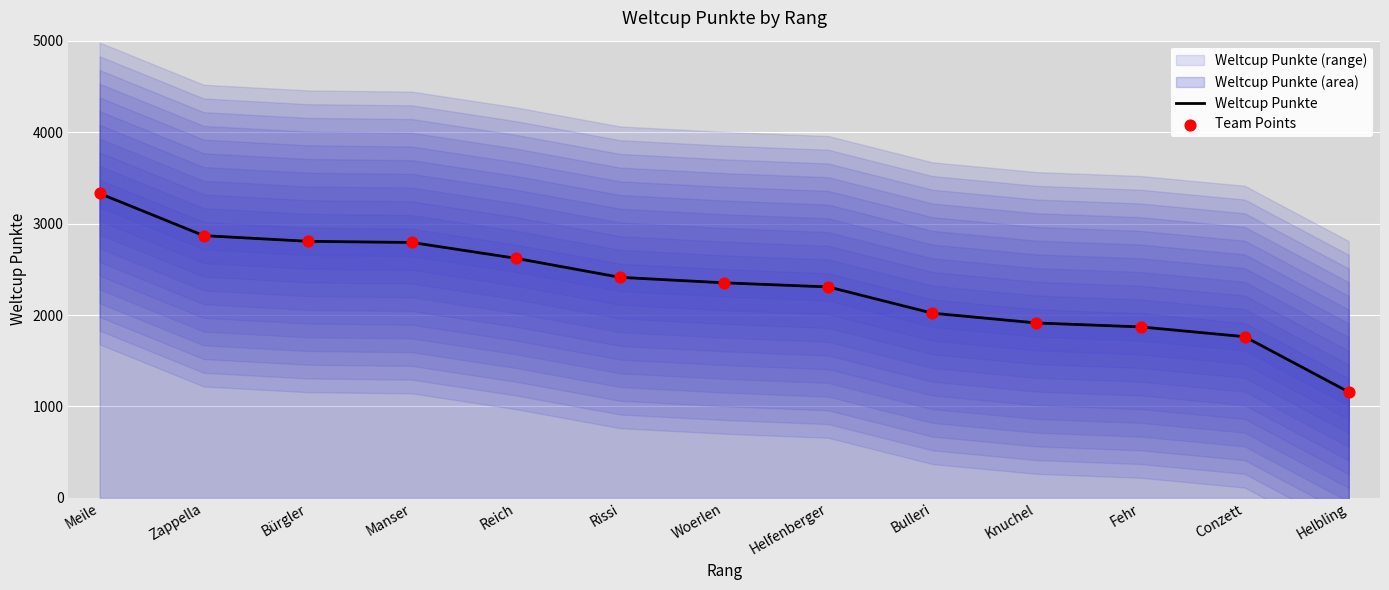

Is the value of Team Points at Helfenberger greater than the value of Weltcup Punkte at Helbling?

Yes